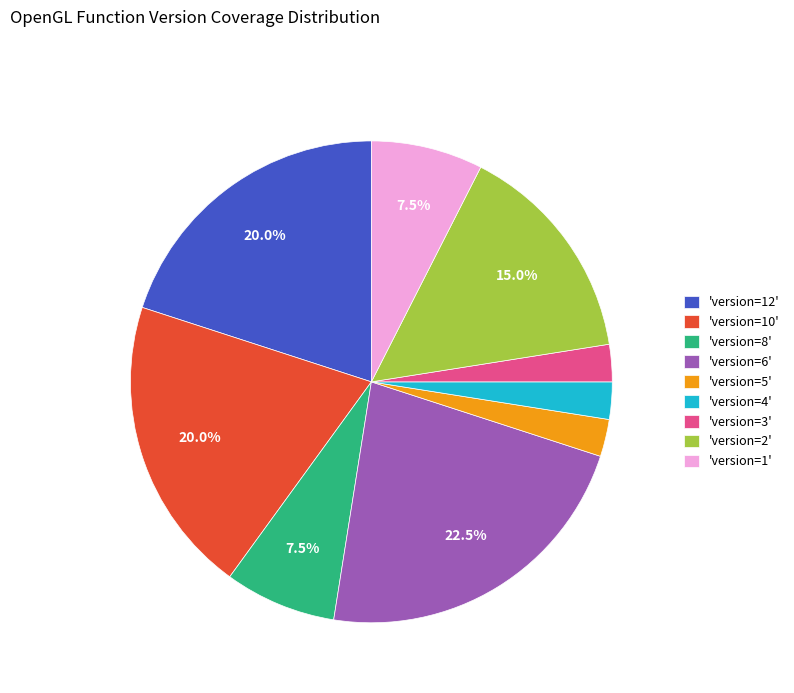

Is the sum of 'version=3' and 'version=6' greater than half?

No